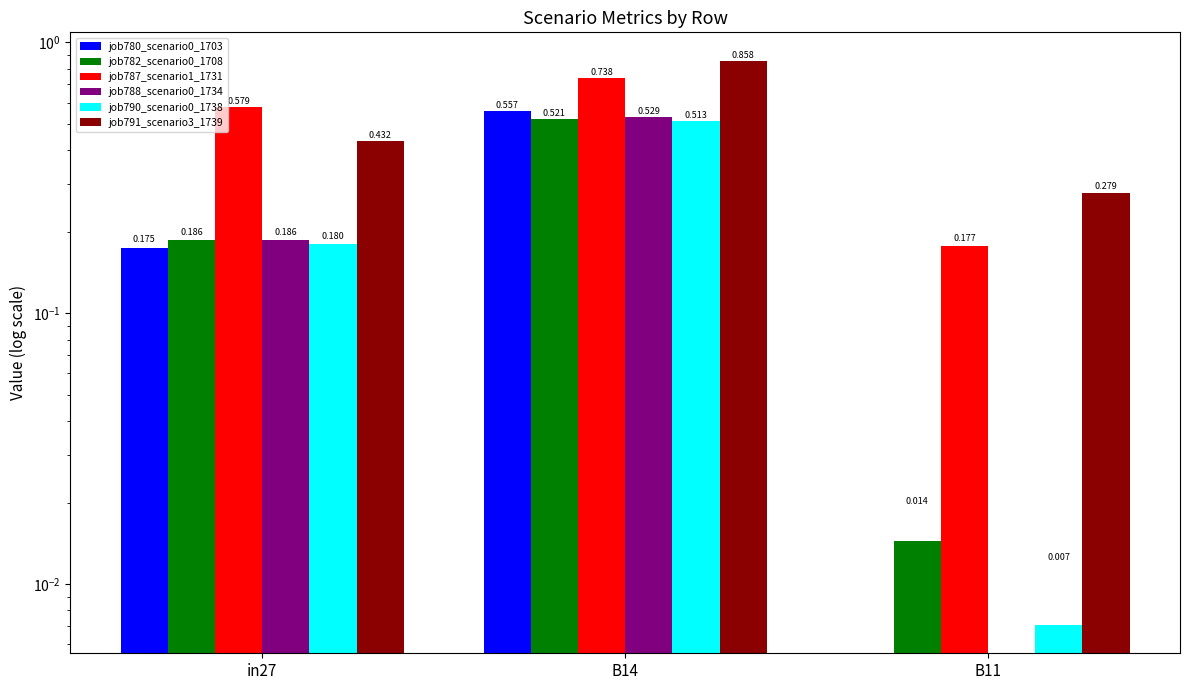

At in27, list the series in order from smallest to largest.

job780_scenario0_1703, job790_scenario0_1738, job782_scenario0_1708, job788_scenario0_1734, job791_scenario3_1739, job787_scenario1_1731